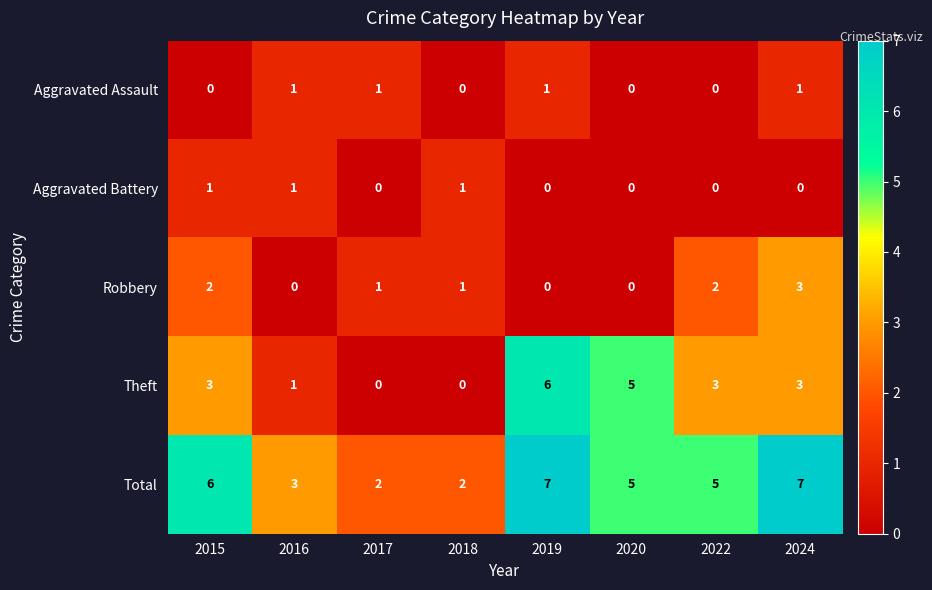

Rank the series at 2015 from lowest to highest value.

Aggravated Assault, Aggravated Battery, Robbery, Theft, Total